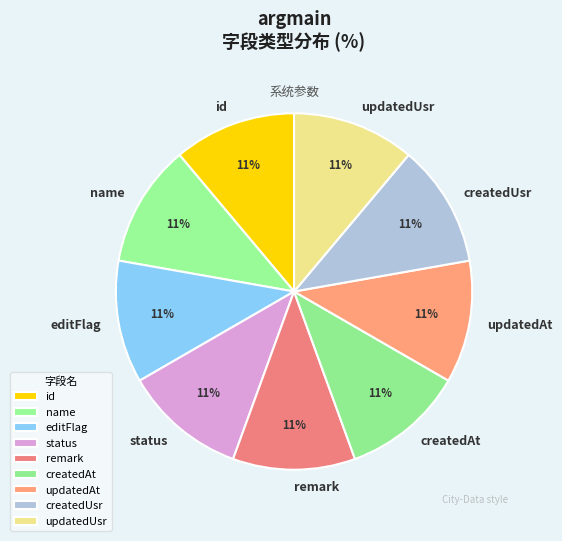

Is the sum of status and id greater than half?

No